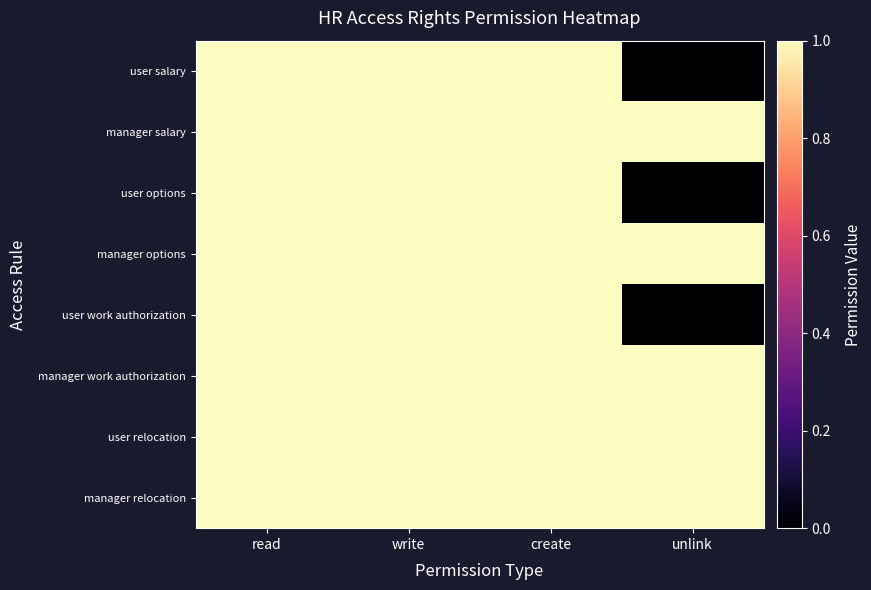

At read, list the series in order from largest to smallest.

user salary, manager salary, user options, manager options, user work authorization, manager work authorization, user relocation, manager relocation